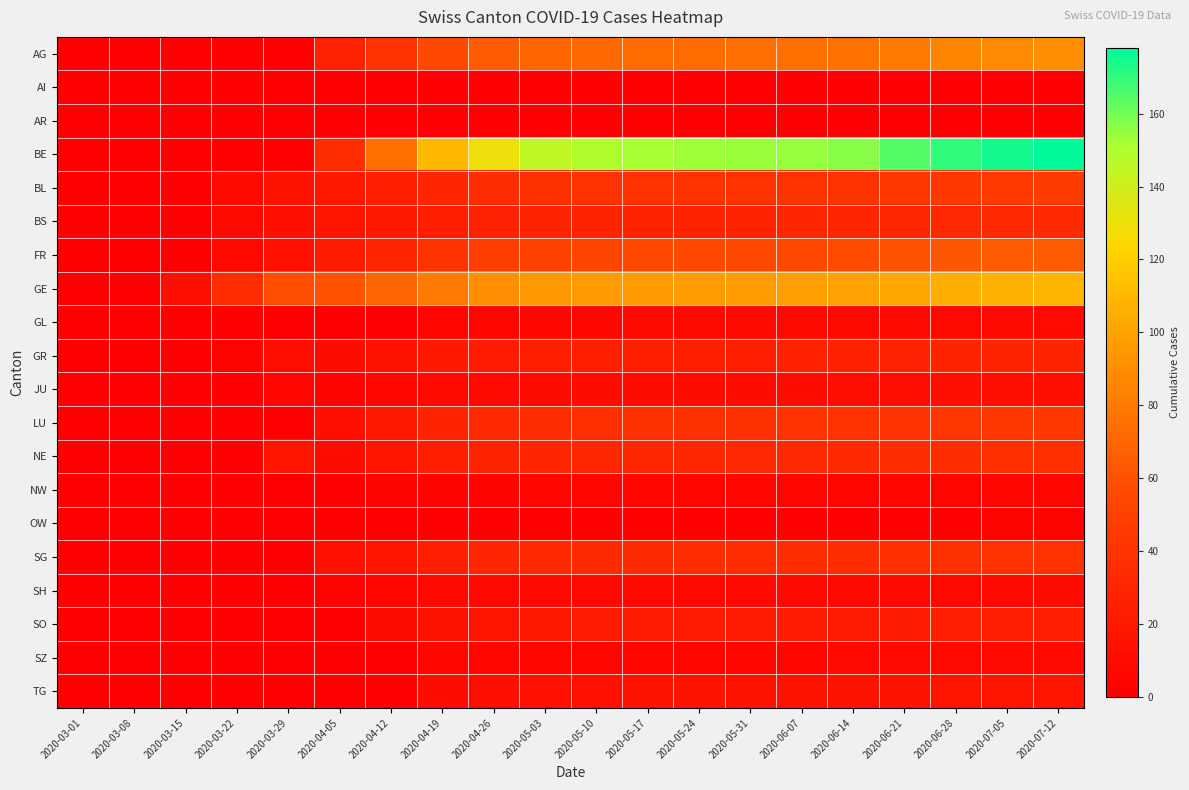

List the series in order of their peak value, lowest first.

AI, AR, OW, NW, SZ, GL, SH, JU, TG, SO, GR, BS, NE, SG, LU, BL, FR, AG, GE, BE